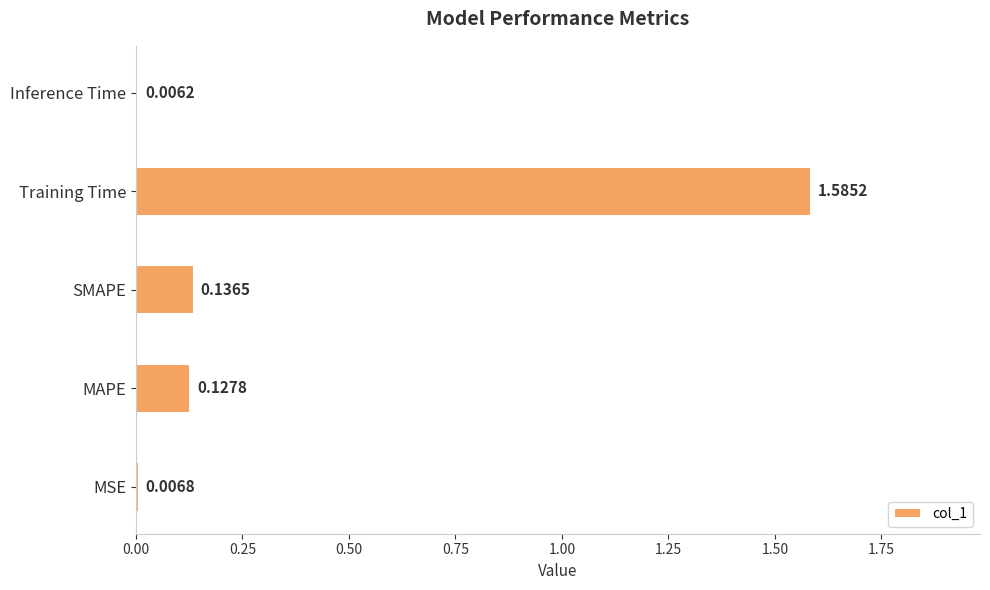

Which label corresponds to the largest value in the chart?

Training Time